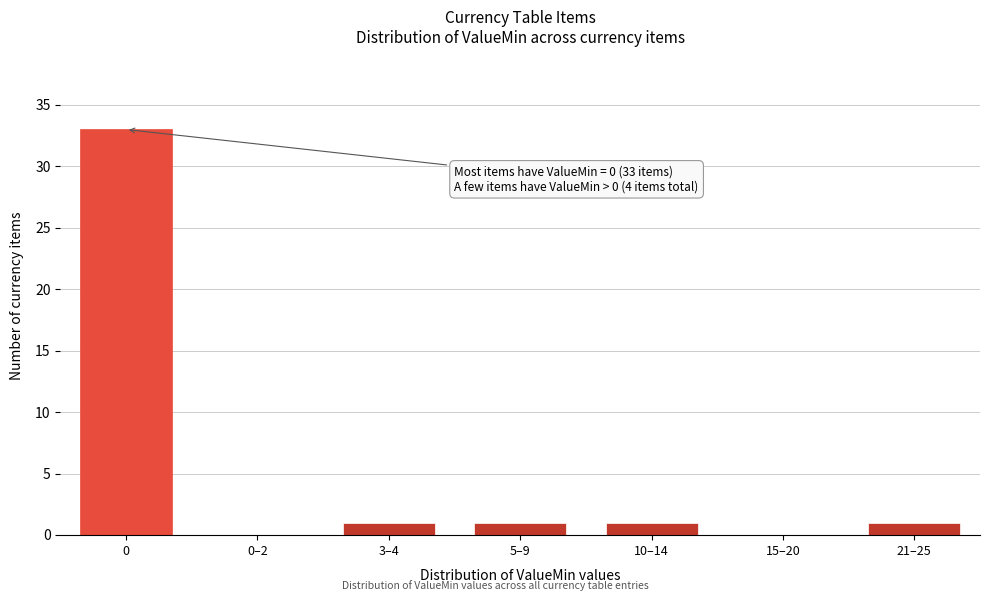

Reading left to right, transcribe all the data shown in this chart.

0=33	0–2=0	3–4=1	5–9=1	10–14=1	15–20=0	21–25=1